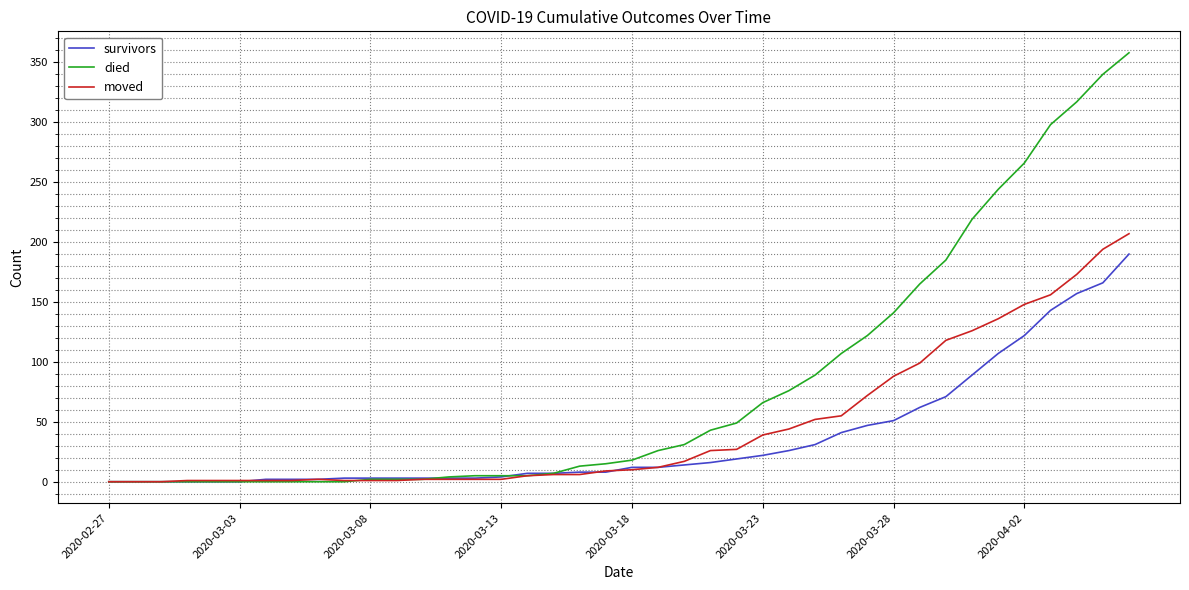

Does the chart display data point markers on the line(s)?

No